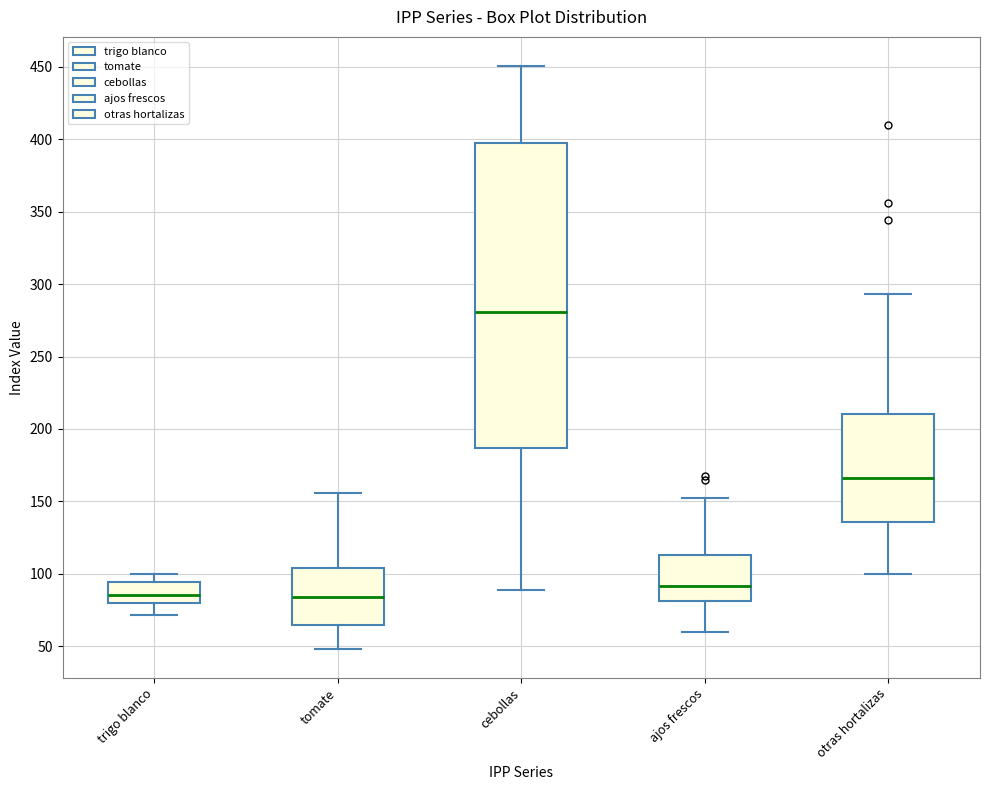

Comparing the boxes themselves (not the whiskers), which one is the tallest?

cebollas